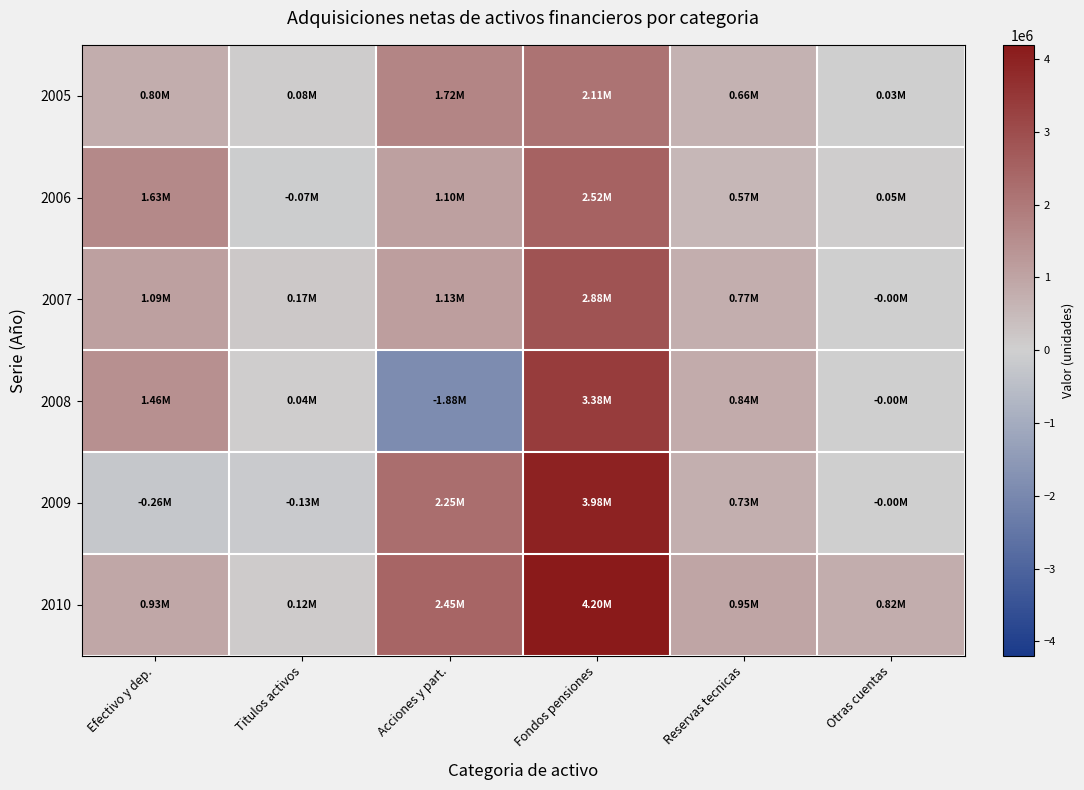

Which series has the largest range (max minus min)?

2008